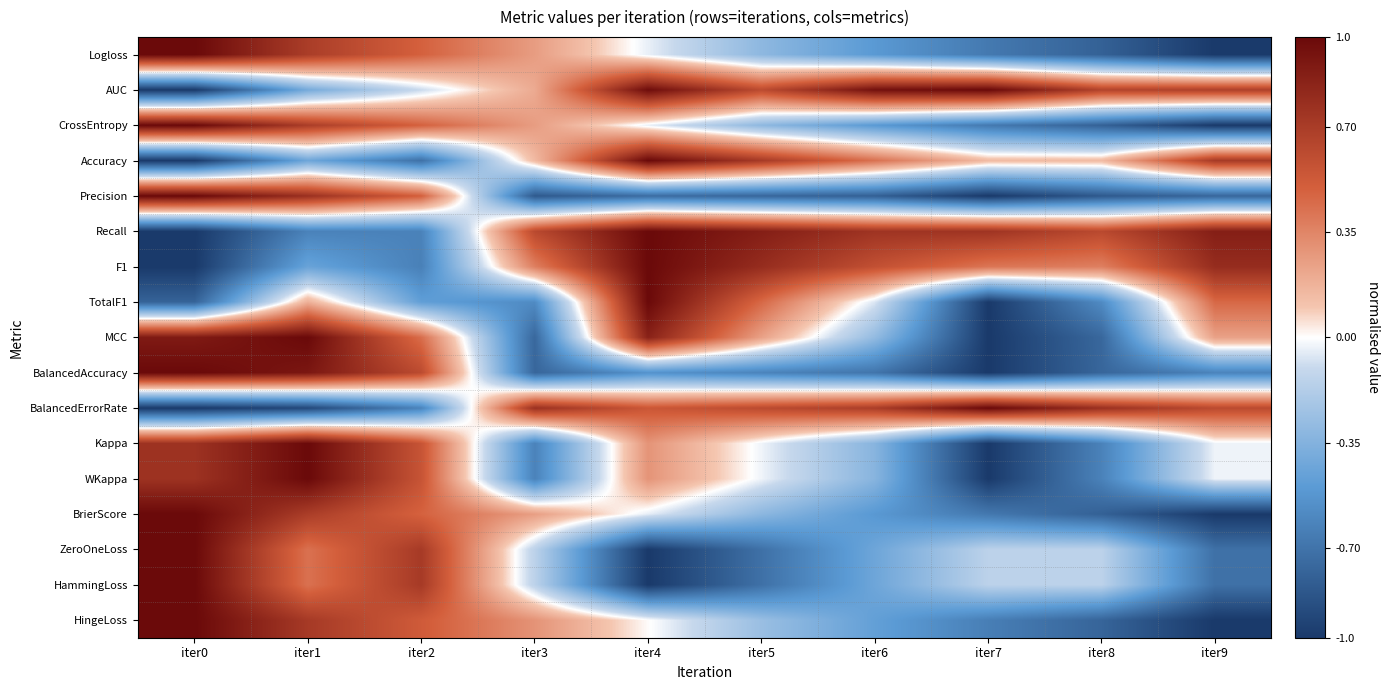

At how many categories does at least one series exceed 0?

10